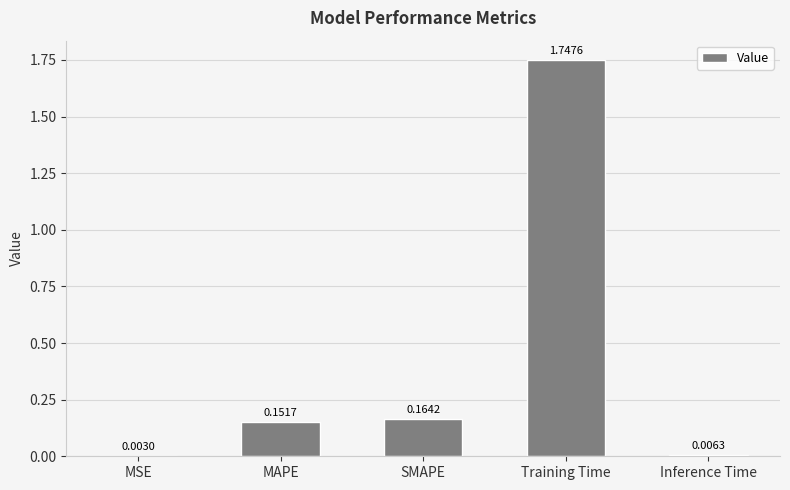

Between MSE and SMAPE, which is larger?

SMAPE